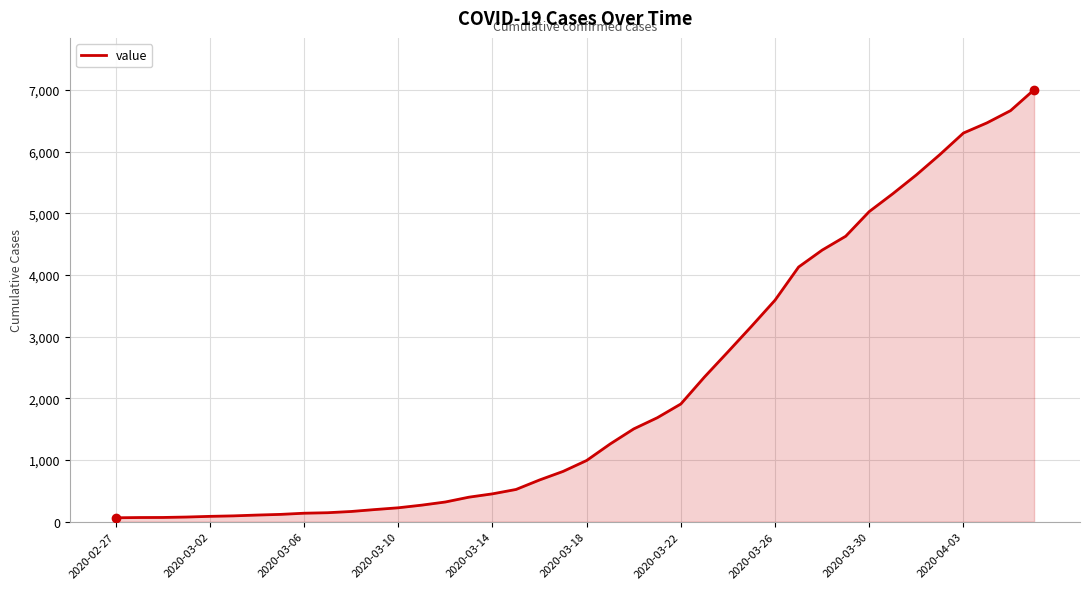

What is the difference between the maximum and minimum values?

6939